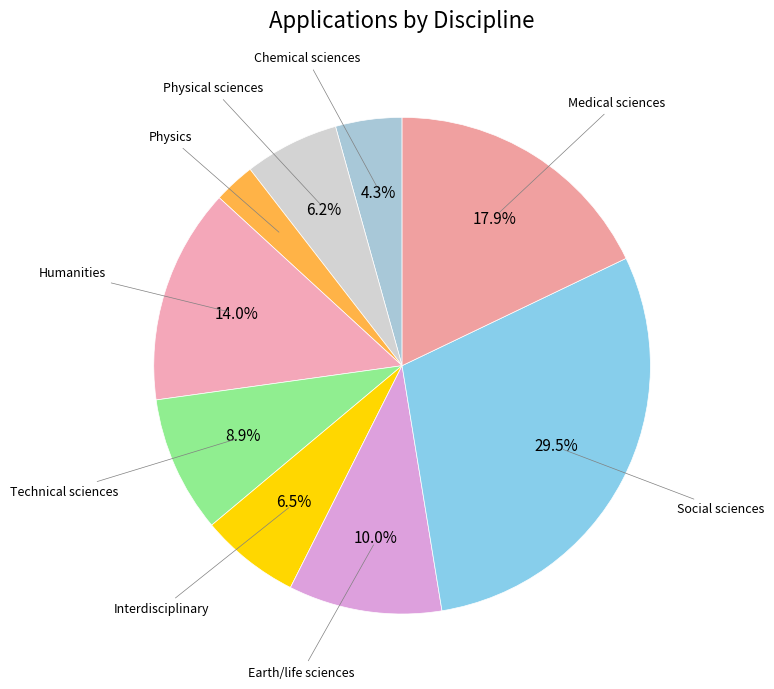

Which category has the biggest portion of the pie?

Social sciences